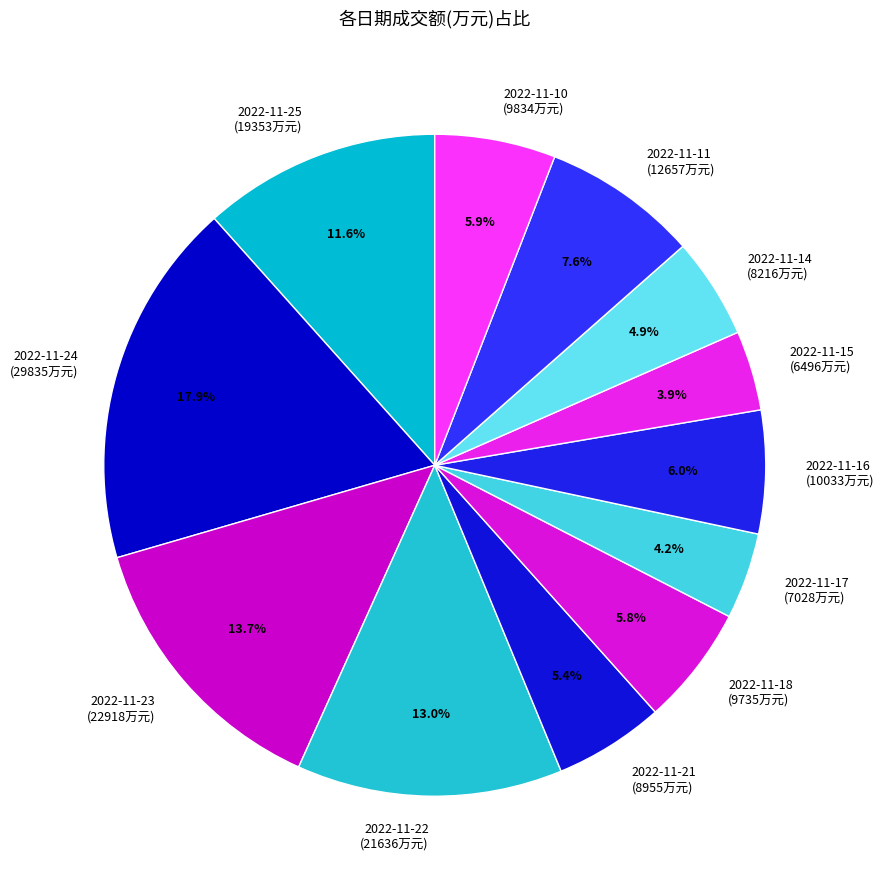

How many segments does this pie chart have?

12